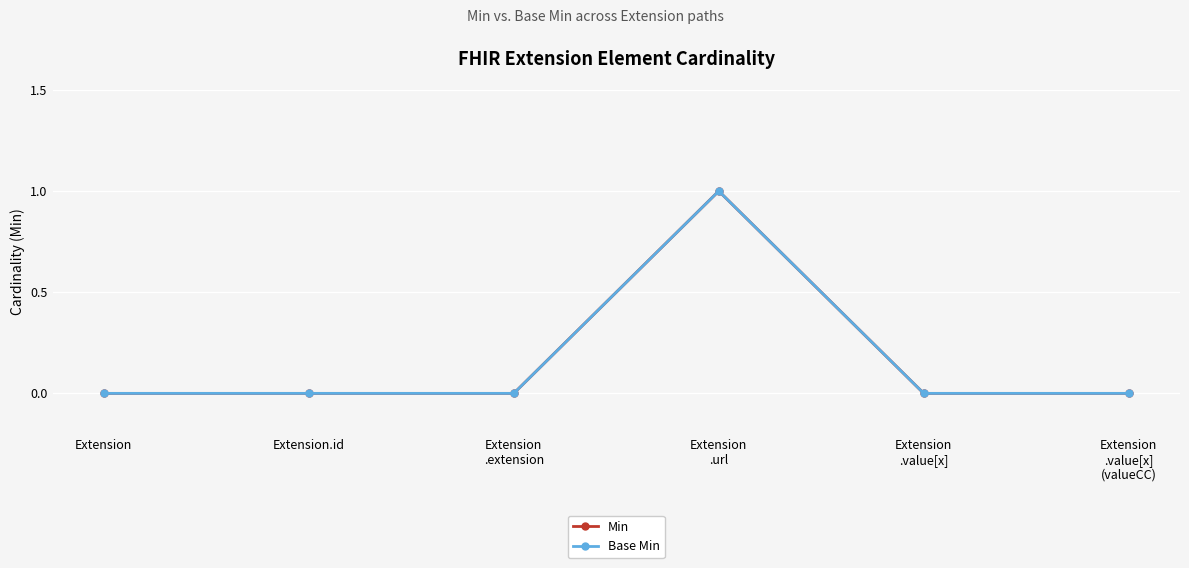

Reading right to left, list all the values displayed in this chart.

Min: Extension
.value[x]
(valueCC)=0	Extension
.value[x]=0	Extension
.url=1	Extension
.extension=0	Extension.id=0	Extension=0
Base Min: Extension
.value[x]
(valueCC)=0	Extension
.value[x]=0	Extension
.url=1	Extension
.extension=0	Extension.id=0	Extension=0